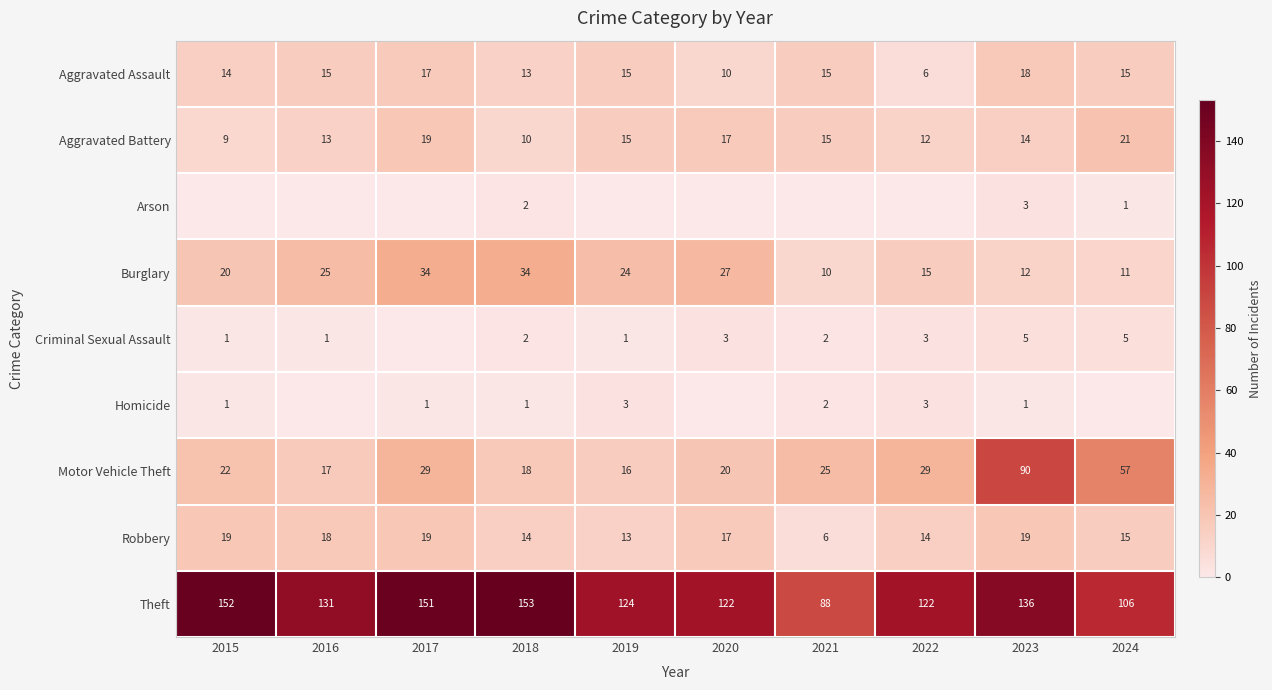

Is it true that Theft equals 261 at 2017?

False